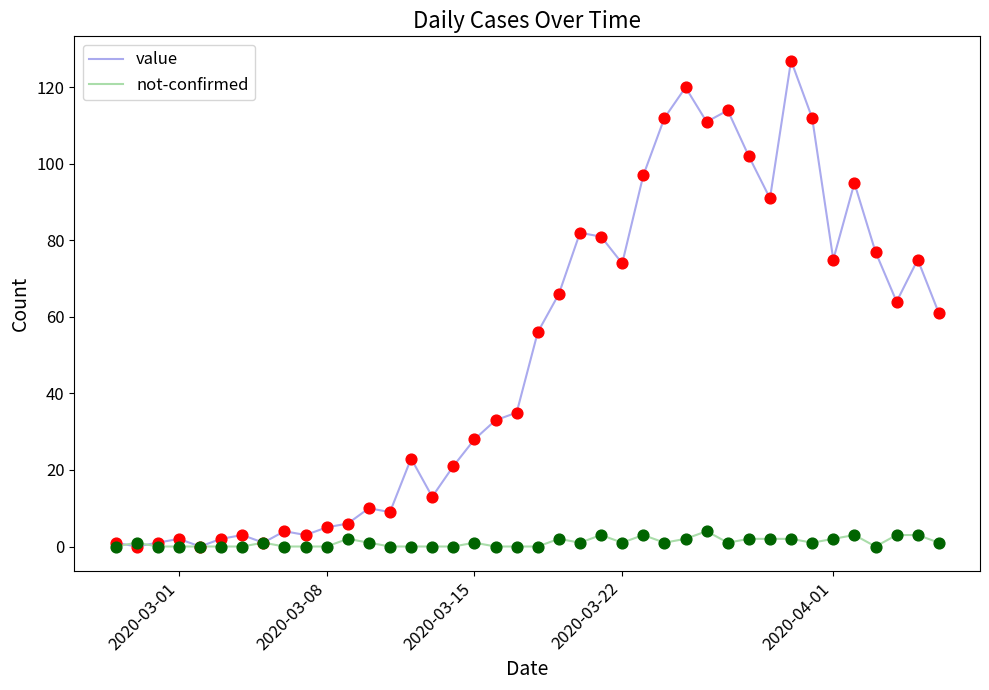

What are all the series names shown in the legend?

value, not-confirmed